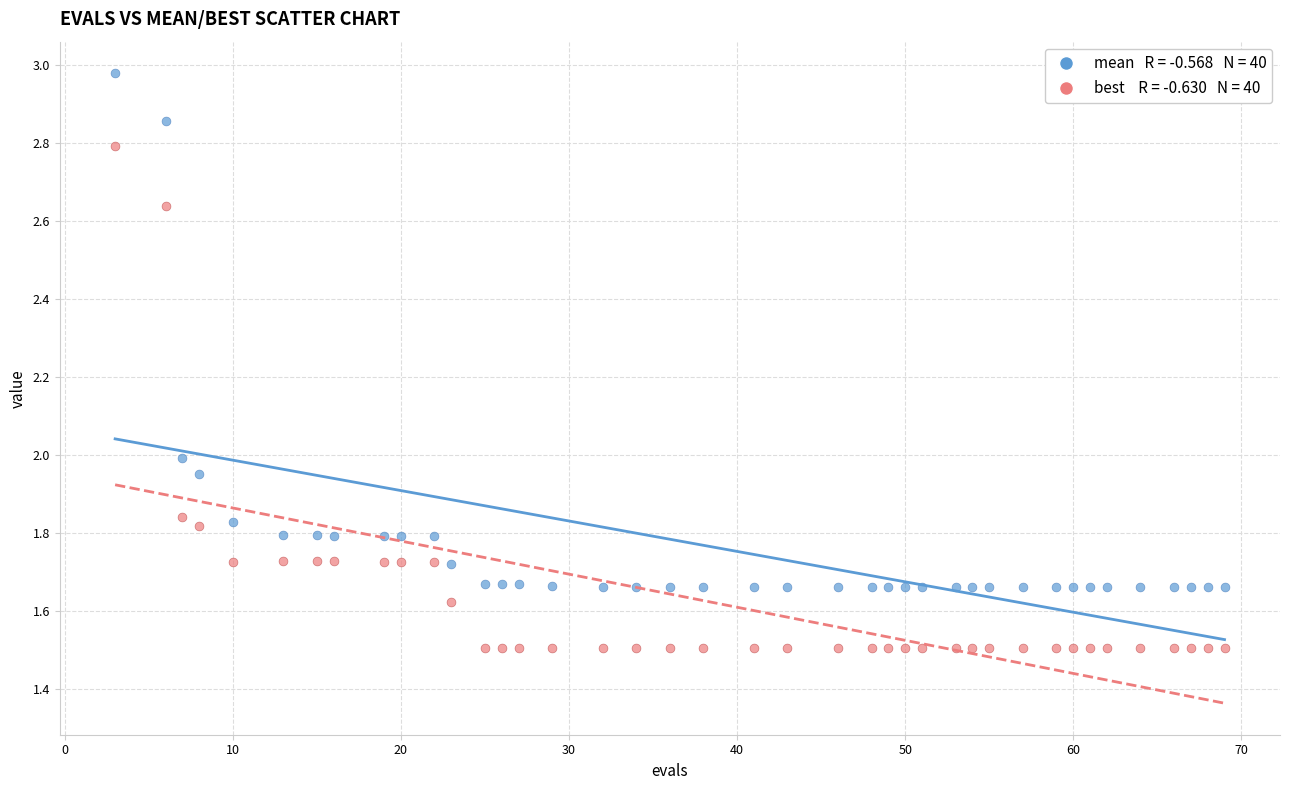

Across all data points, what is the range of Y values (max minus min)?

1.5